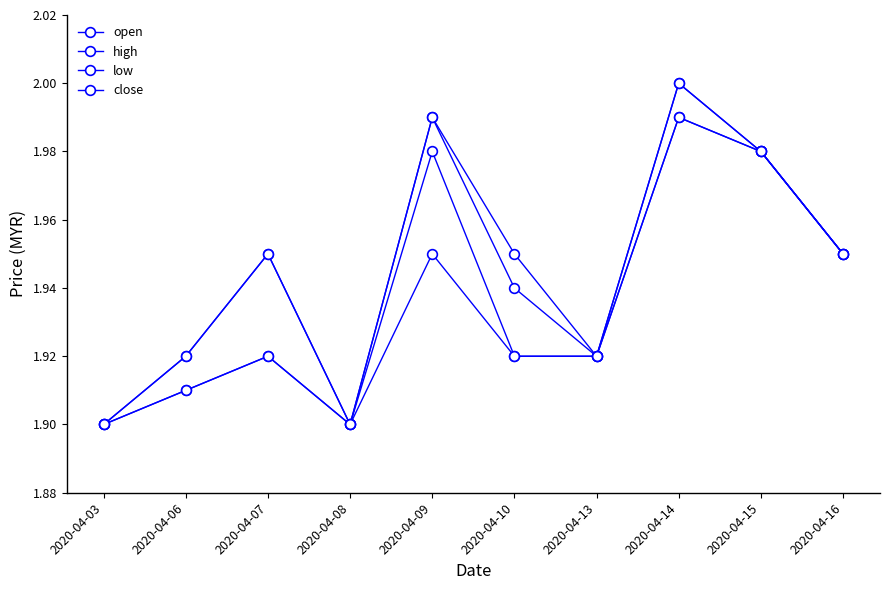

In low, how many points are higher than both neighbors (excluding endpoints)?

3